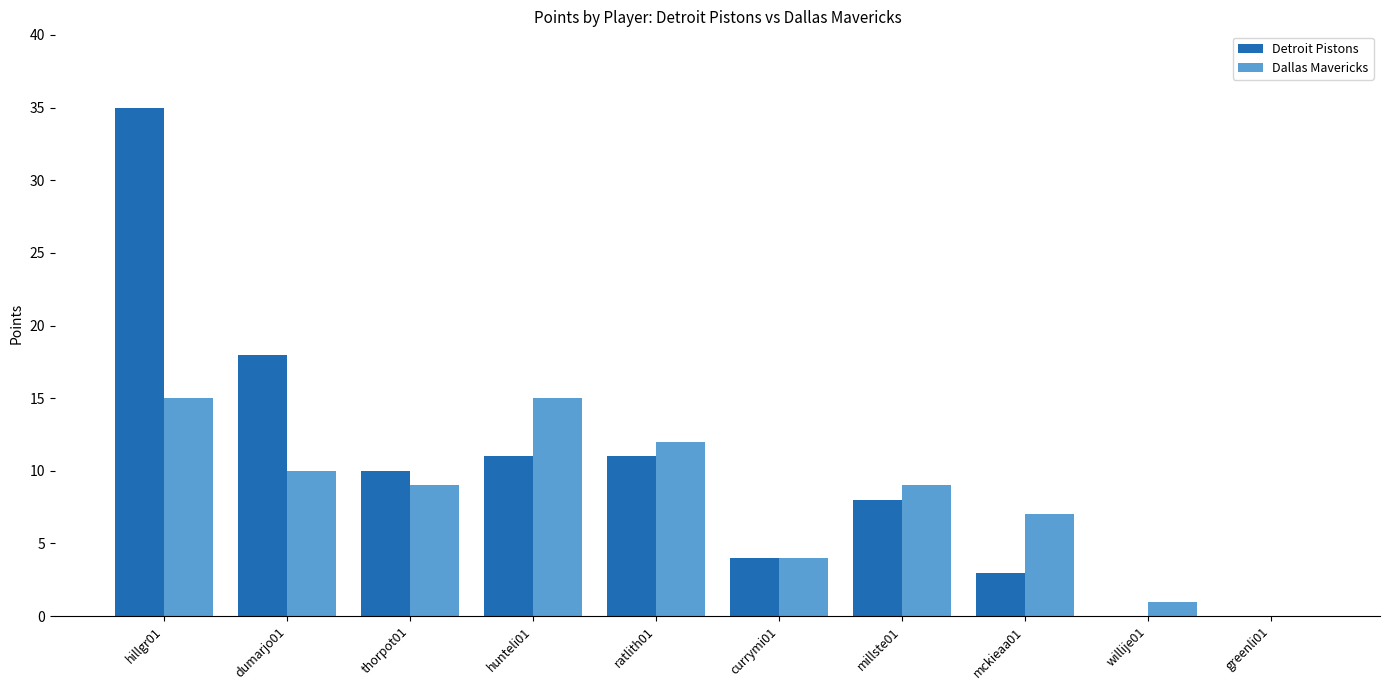

Where does the Dallas Mavericks series first go above 9?

hillgr01